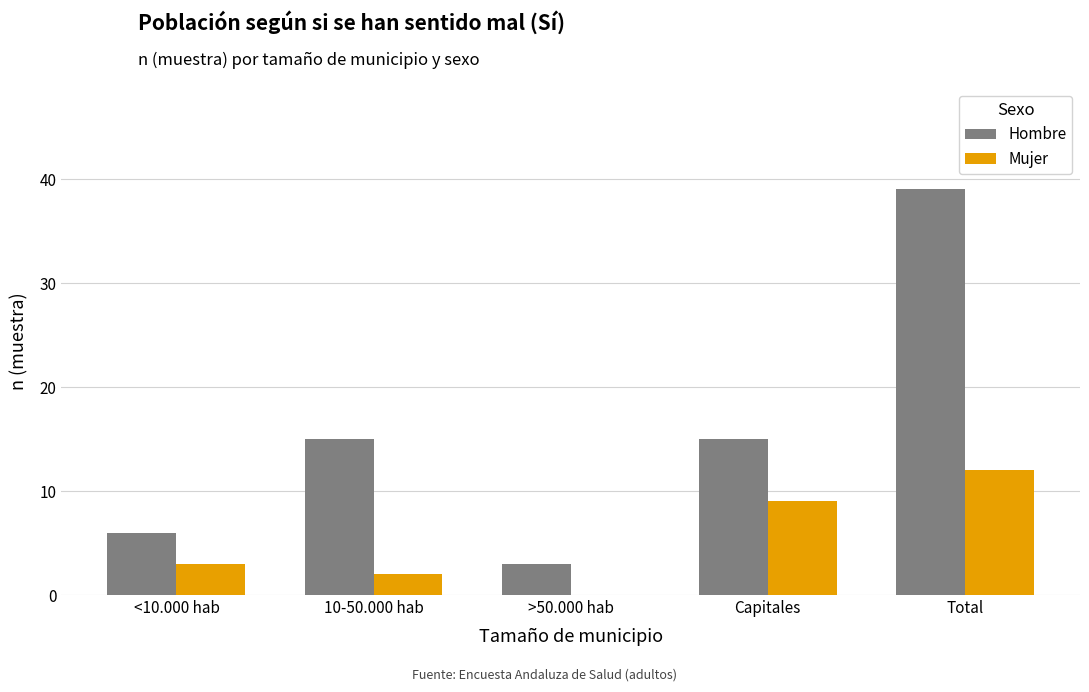

Reading right to left, extract all data points from this chart.

Hombre: Total=39	Capitales=15	>50.000 hab=3	10-50.000 hab=15	<10.000 hab=6
Mujer: Total=12	Capitales=9	>50.000 hab=0	10-50.000 hab=2	<10.000 hab=3